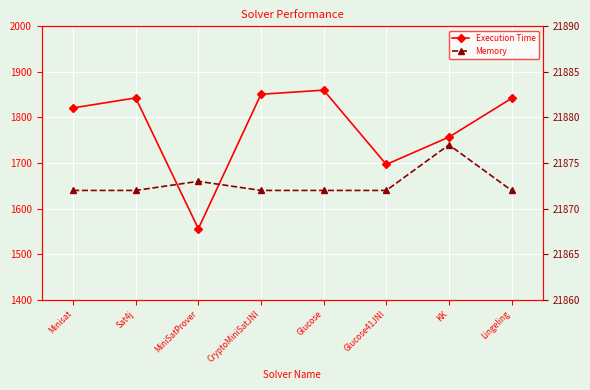

Count the number of data series in this chart.

2